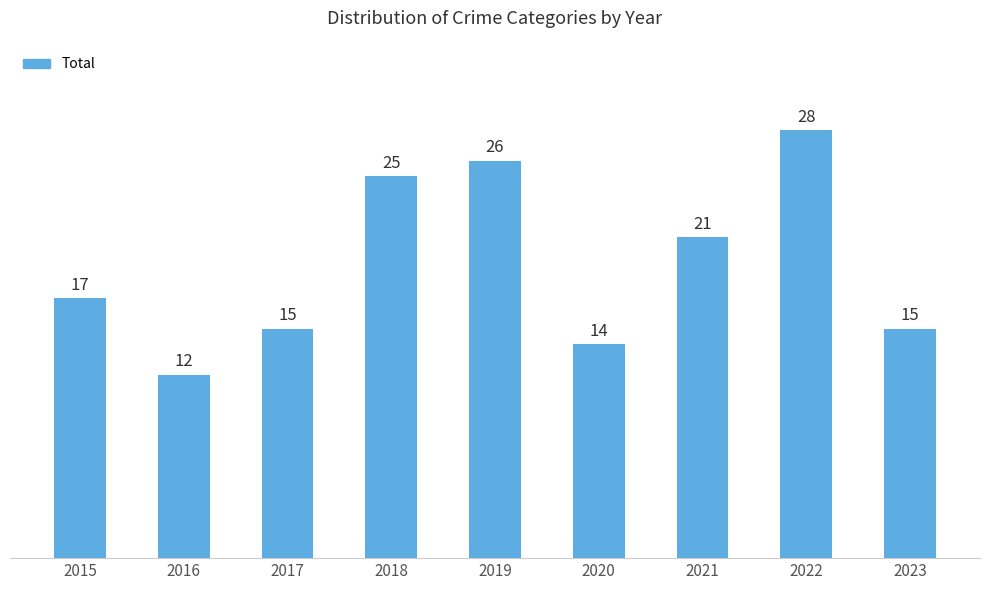

What is the change in value from 2017 to 2022?

+13